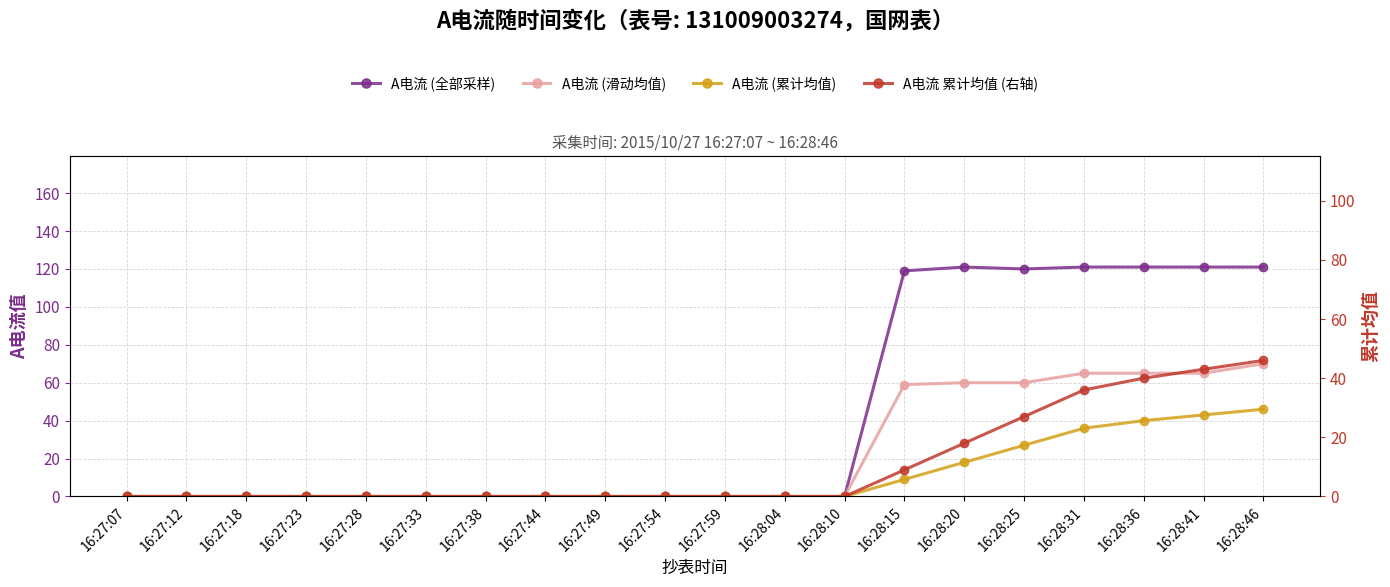

How many A电流 累计均值 (右轴) values are between 0 and 27?

16